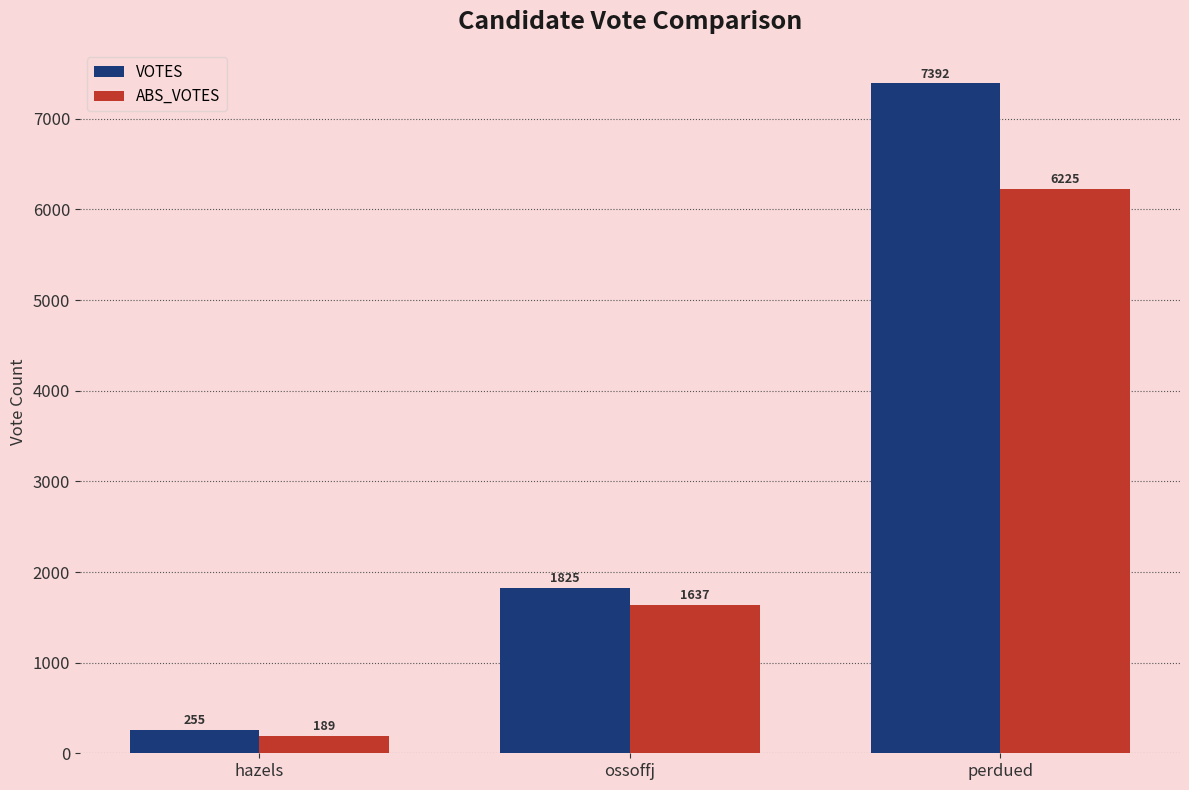

How many bars are there in each group?

2